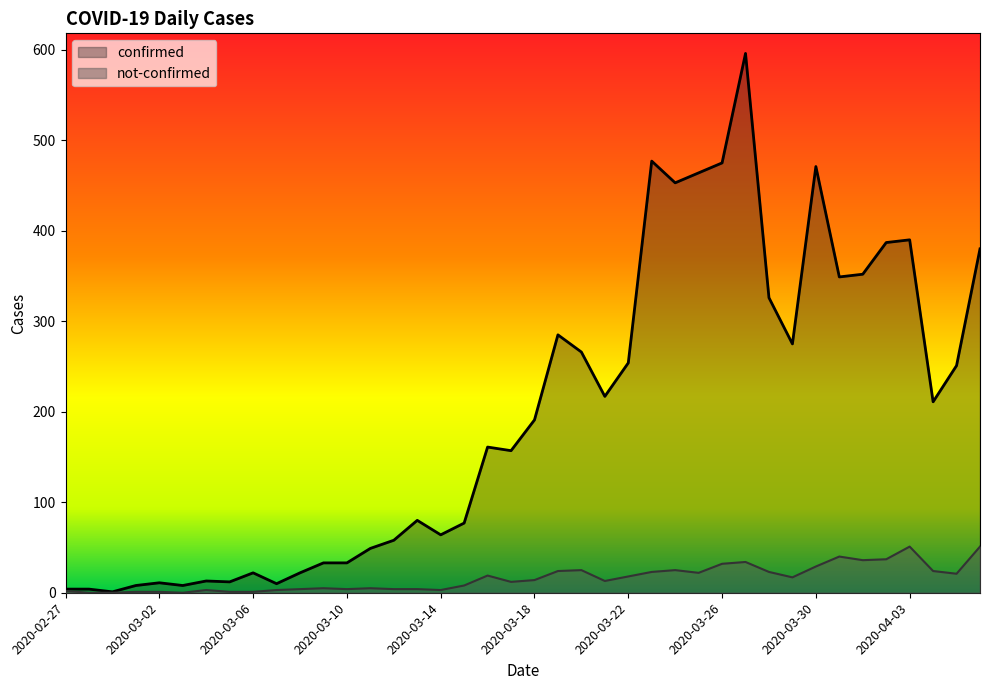

Rank the series by their average value, from highest to lowest.

confirmed, not-confirmed